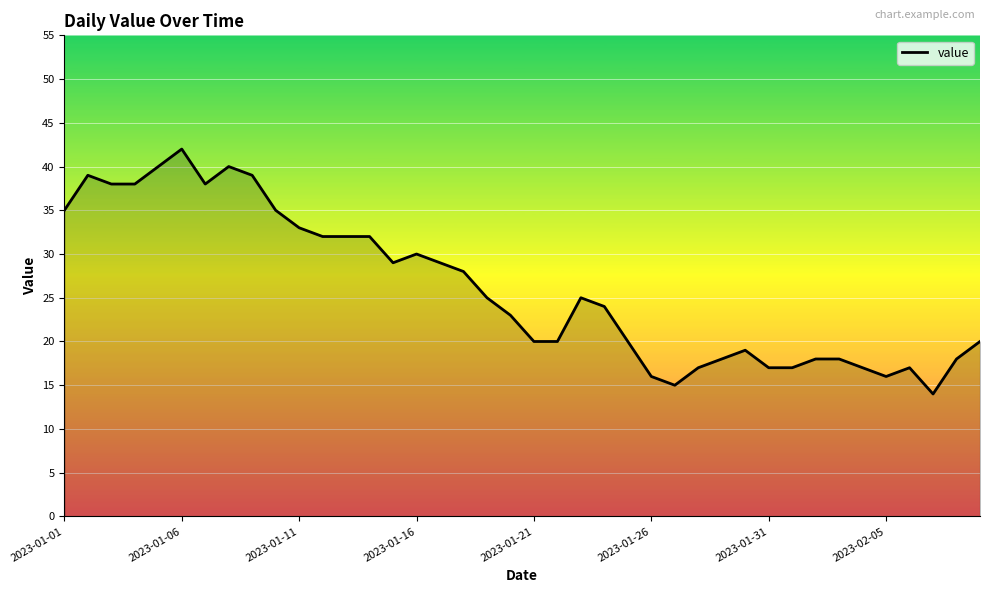

What is the smallest value displayed?

14